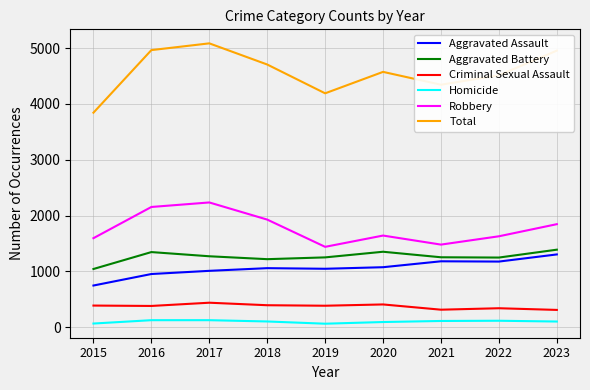

What is the average value of the Robbery series?

1773